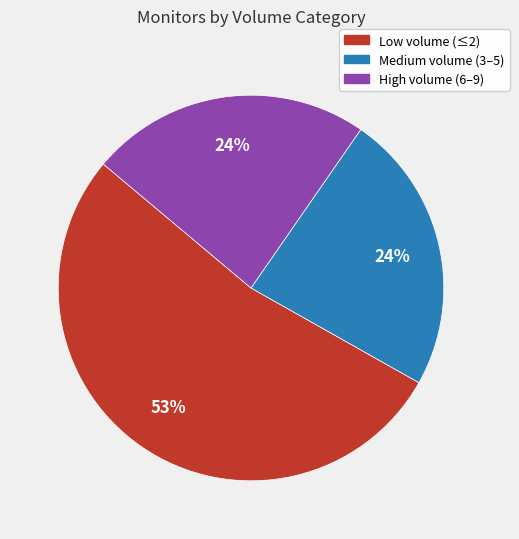

True or false: Low volume (≤2) accounts for 58% of the total.

False